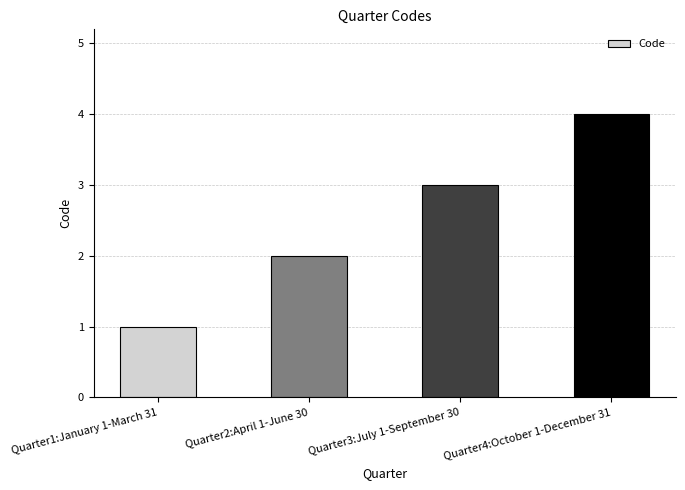

What is the sum of the values at Quarter3:July 1-September 30 and Quarter1:January 1-March 31?

4